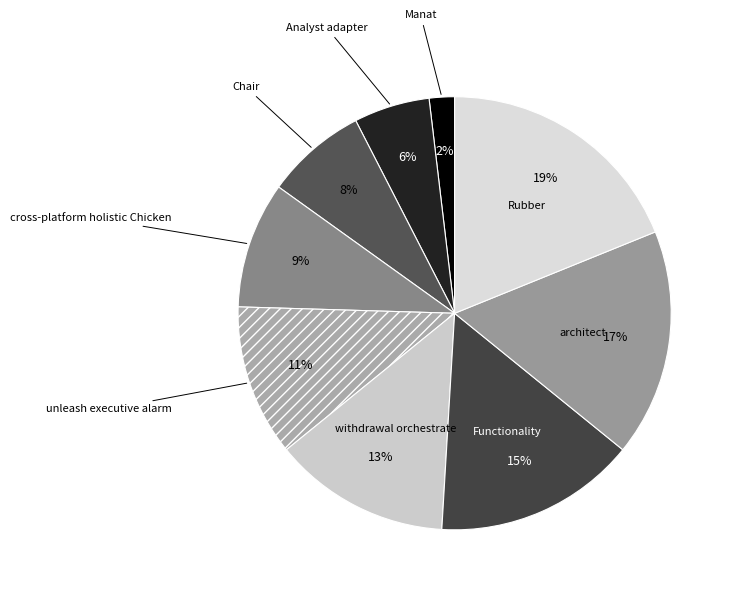

Combined, do Functionality and Manat account for over 50%?

No